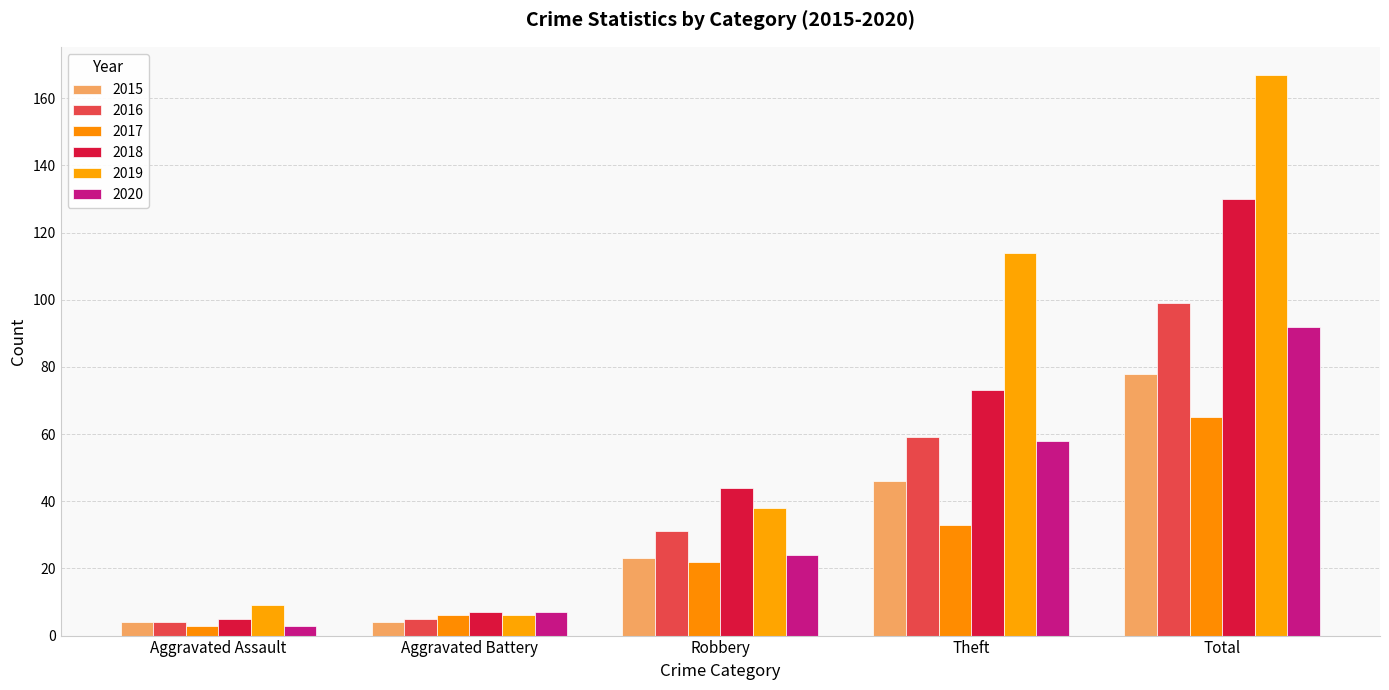

What is the difference between the 2020 values at Theft and Aggravated Assault?

55